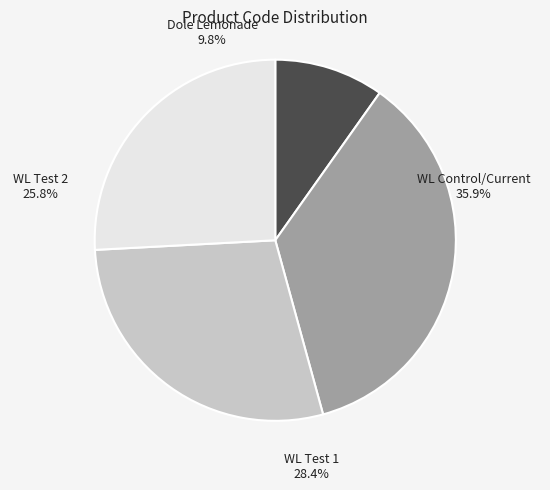

Does any single category account for the majority?

No